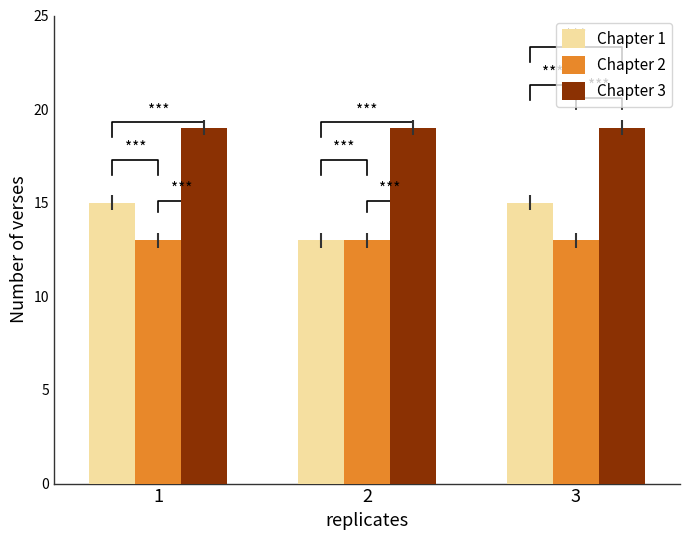

Which series changed the most between 1 and 3?

Chapter 1